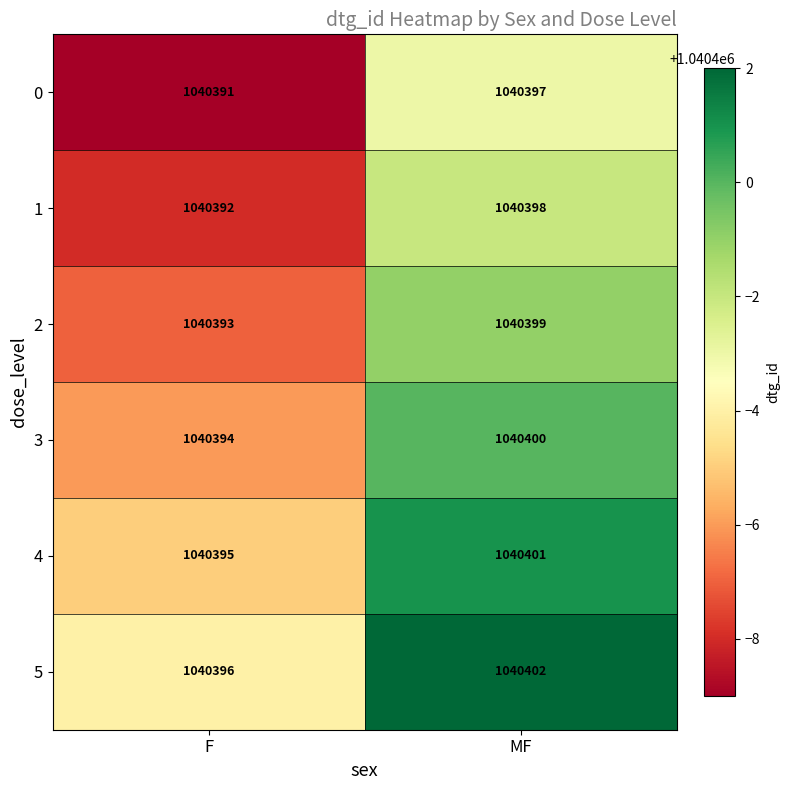

What is the difference between the 0 values at MF and F?

6